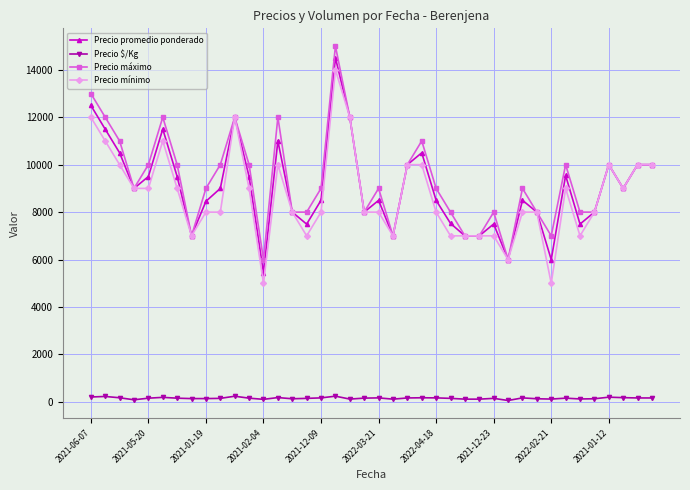

Count the number of categories in the chart.

40